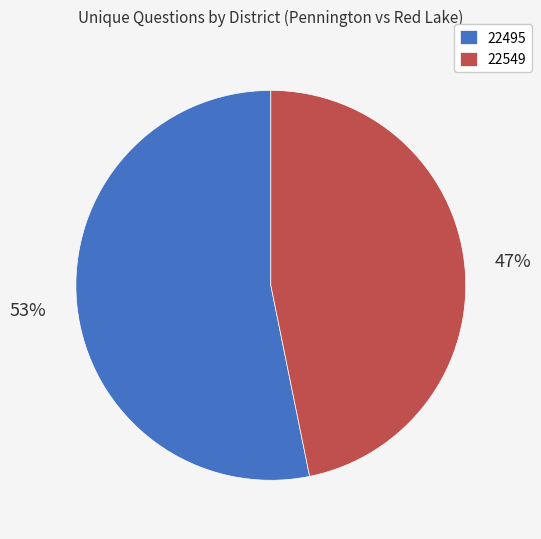

Rank the categories by value from lowest to highest.

22549, 22495